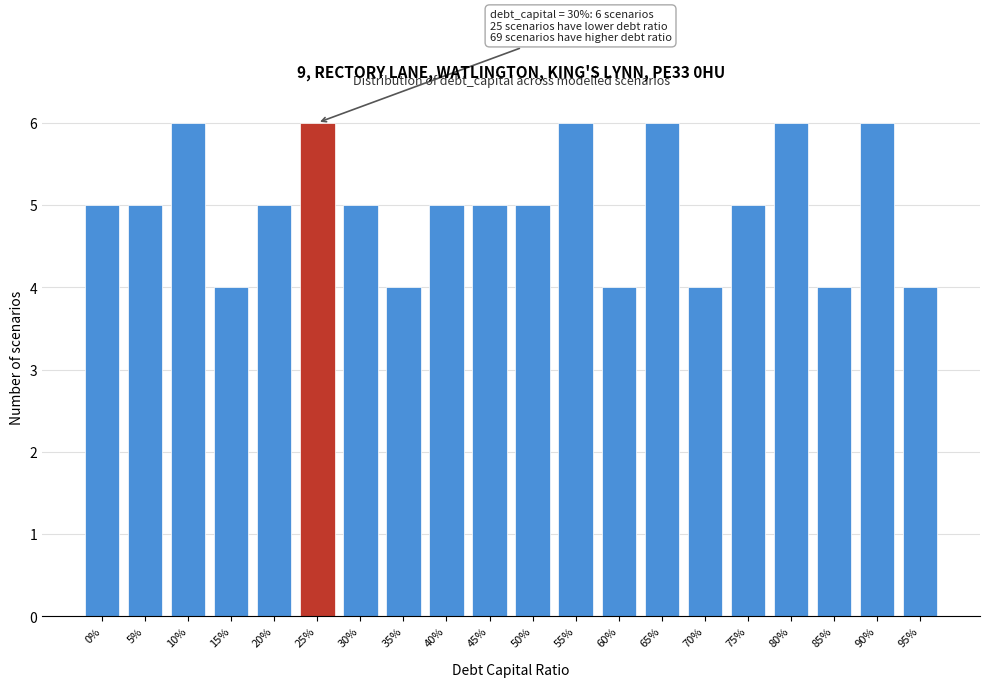

Reading left to right, list all the values displayed in this chart.

0%=5	5%=5	10%=6	15%=4	20%=5	25%=6	30%=5	35%=4	40%=5	45%=5	50%=5	55%=6	60%=4	65%=6	70%=4	75%=5	80%=6	85%=4	90%=6	95%=4